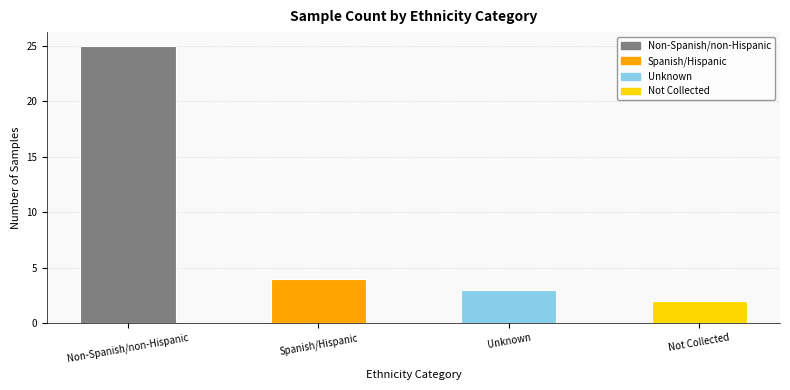

Which label corresponds to the largest value in the chart?

Non-Spanish/non-Hispanic